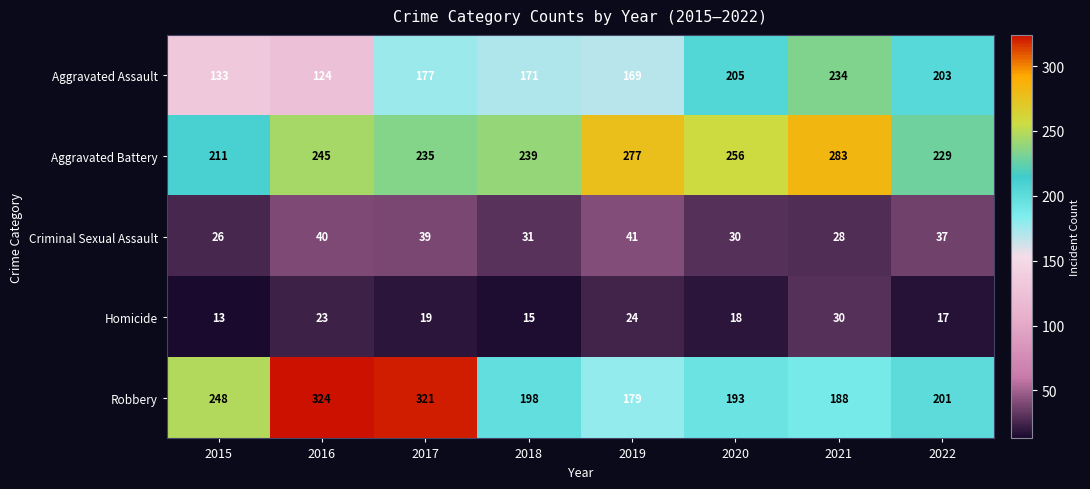

Which series has the largest total across all categories?

Aggravated Battery